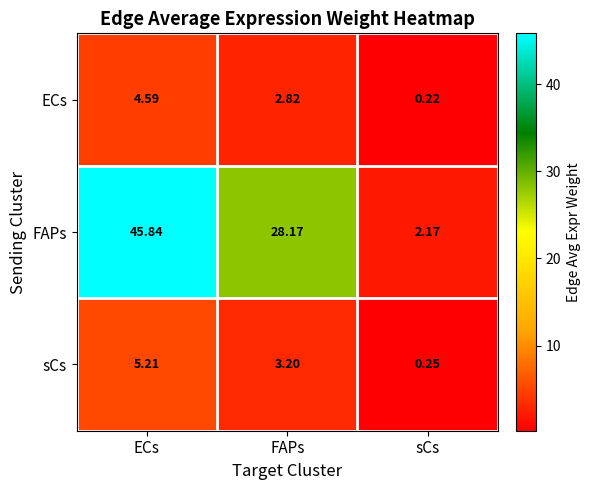

Which series has the widest spread of values?

FAPs